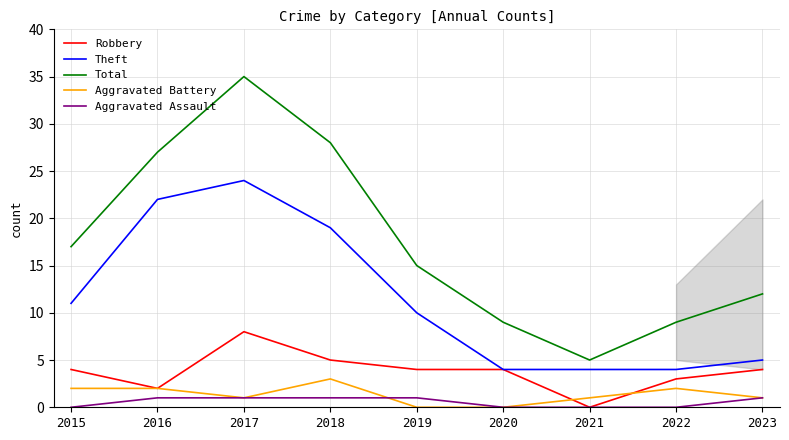

Reading left to right, extract all data points from this chart.

Robbery: 4	2	8	5	4	4	0	3	4
Theft: 11	22	24	19	10	4	4	4	5
Total: 17	27	35	28	15	9	5	9	12
Aggravated Battery: 2	2	1	3	0	0	1	2	1
Aggravated Assault: 0	1	1	1	1	0	0	0	1